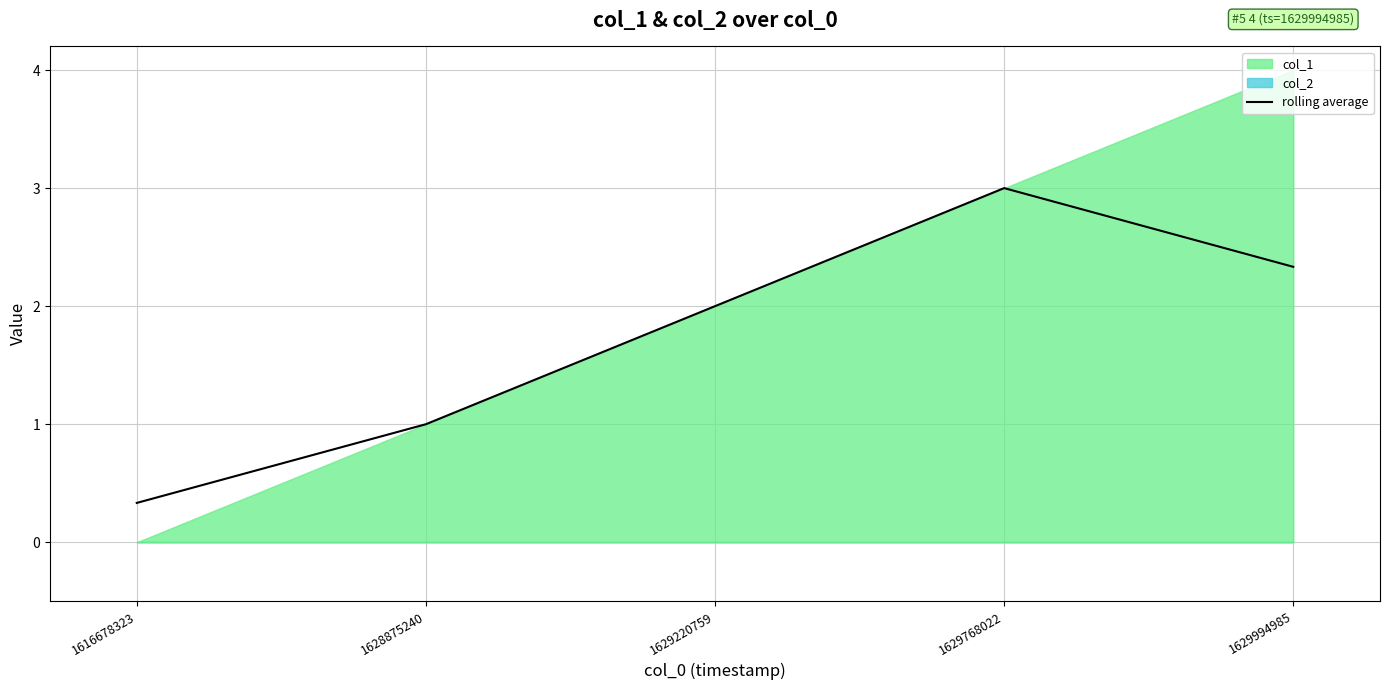

Read the value at 1629768022.

3.0